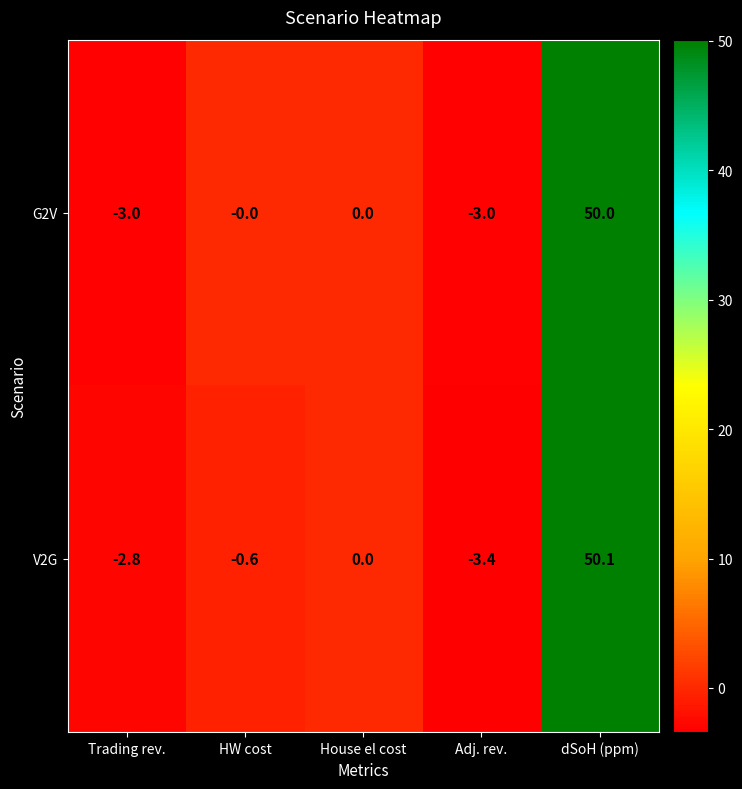

The value of G2V at Adj. rev. is -0.7. True or false?

False